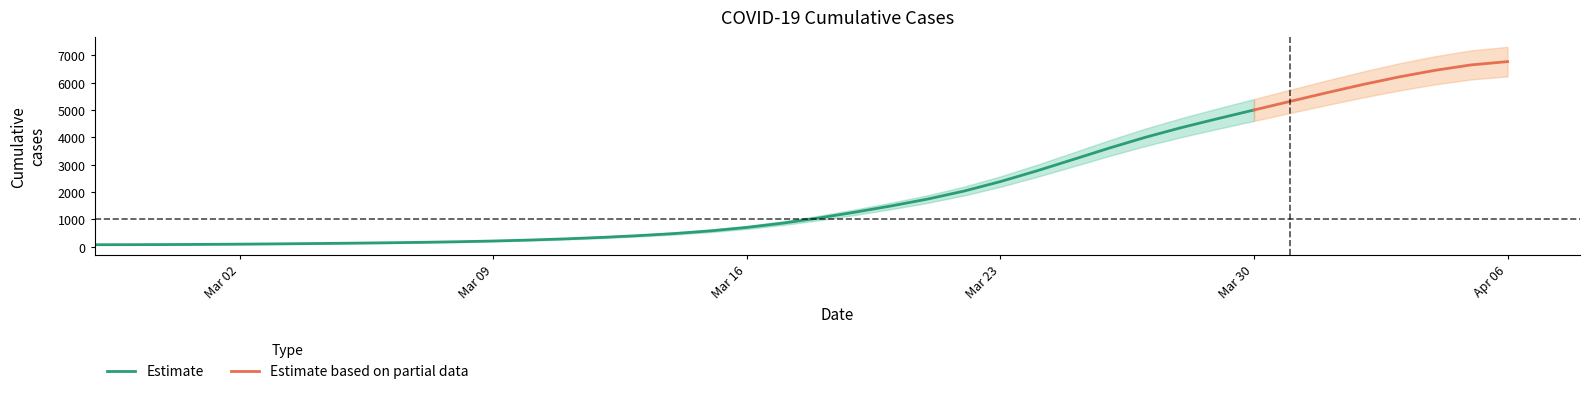

Approximately how many times larger is the value at 2020-04-04 compared to 2020-03-30?

1.3